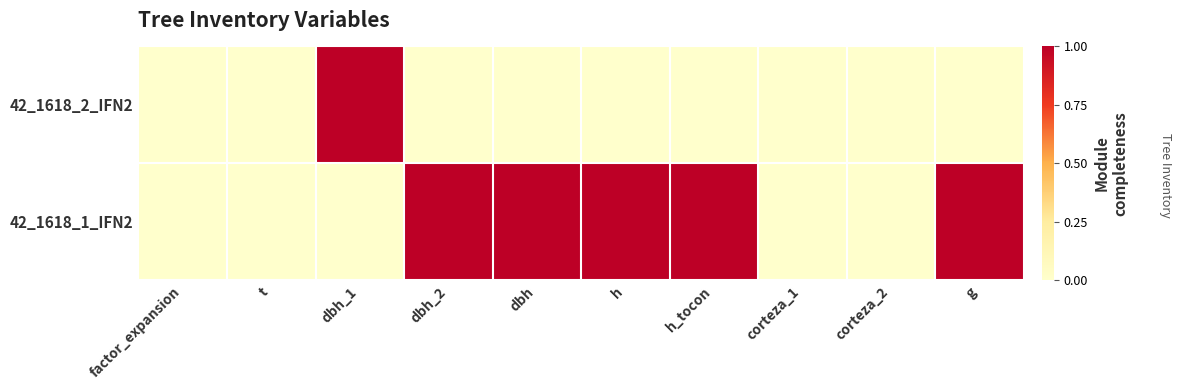

At how many categories does at least one series exceed 0?

6